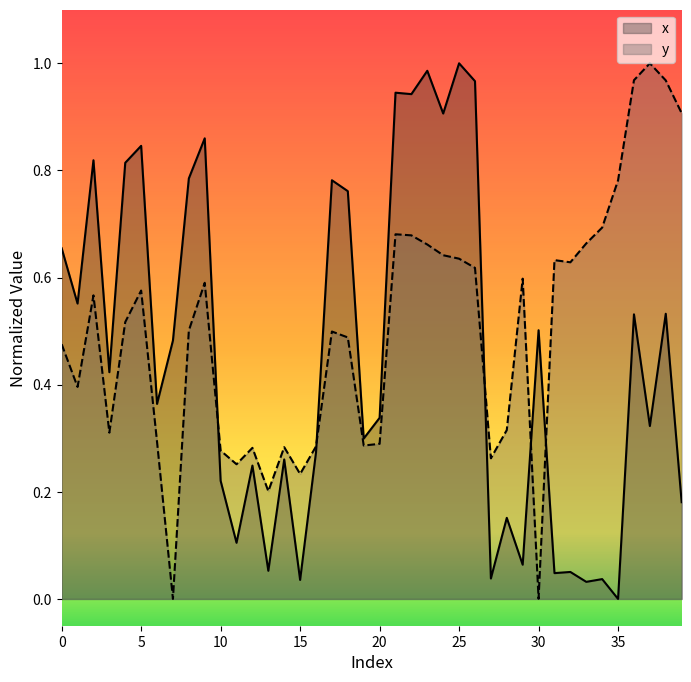

What are all the series names shown in the legend?

x, y